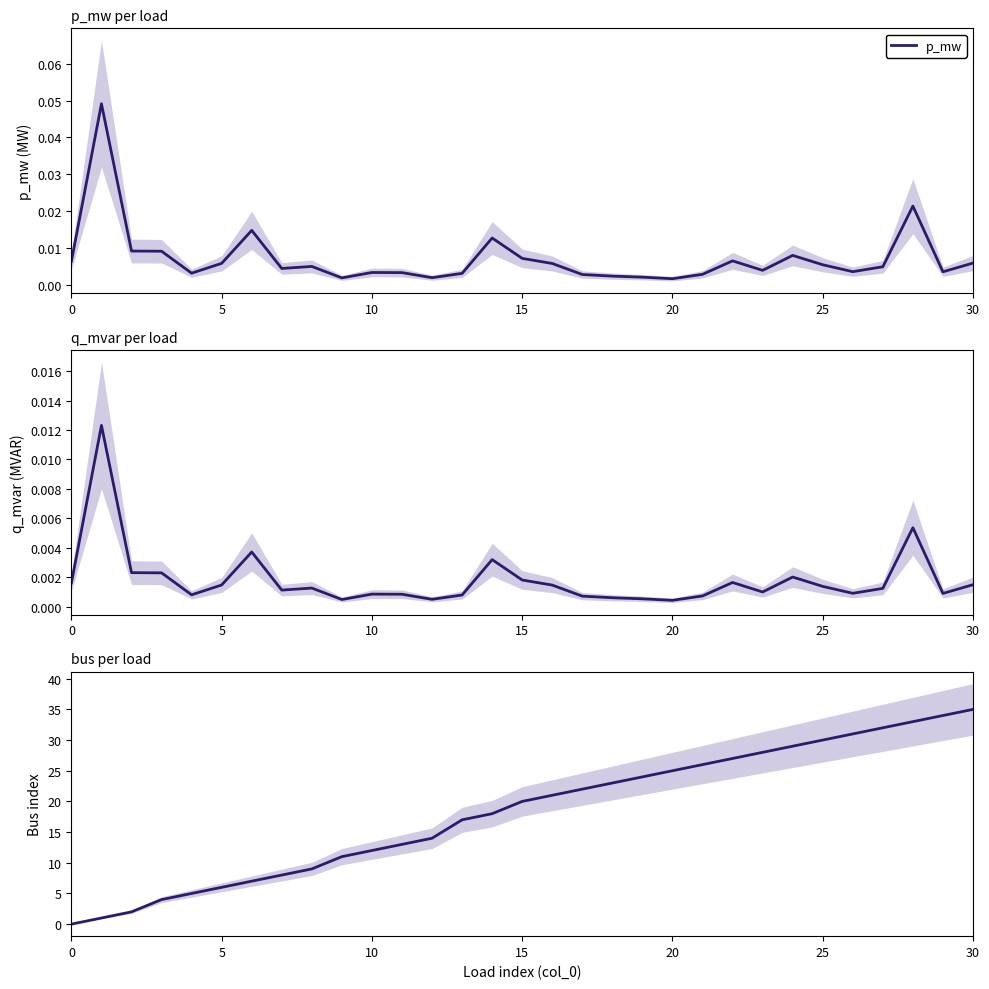

The q_mvar series shows 0.0 at 24. True or false?

True